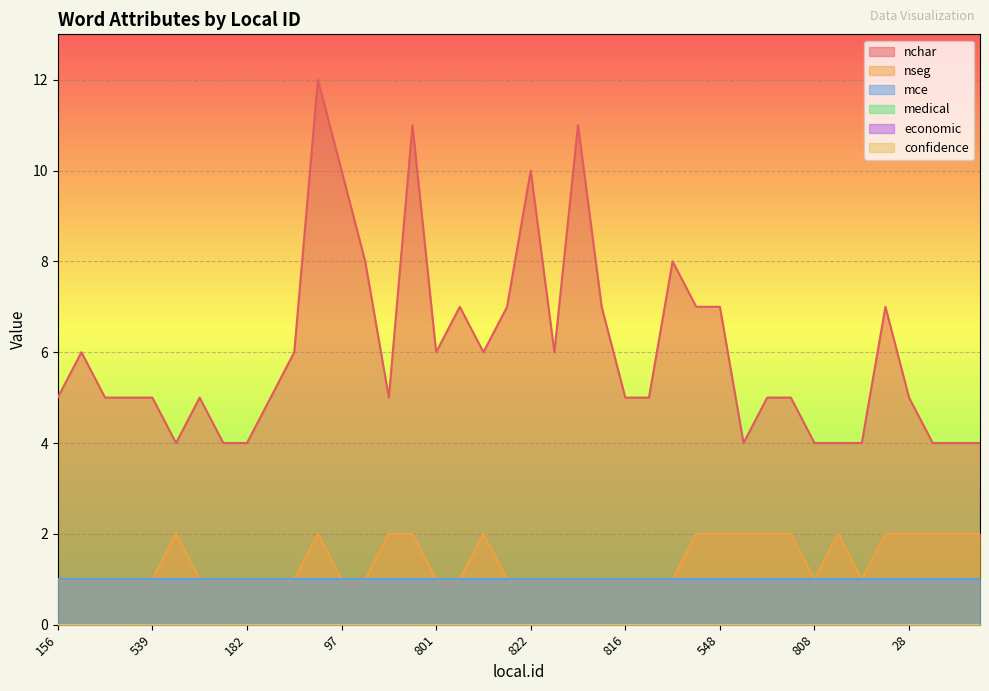

True or false: nseg and nchar intersect in this chart.

False